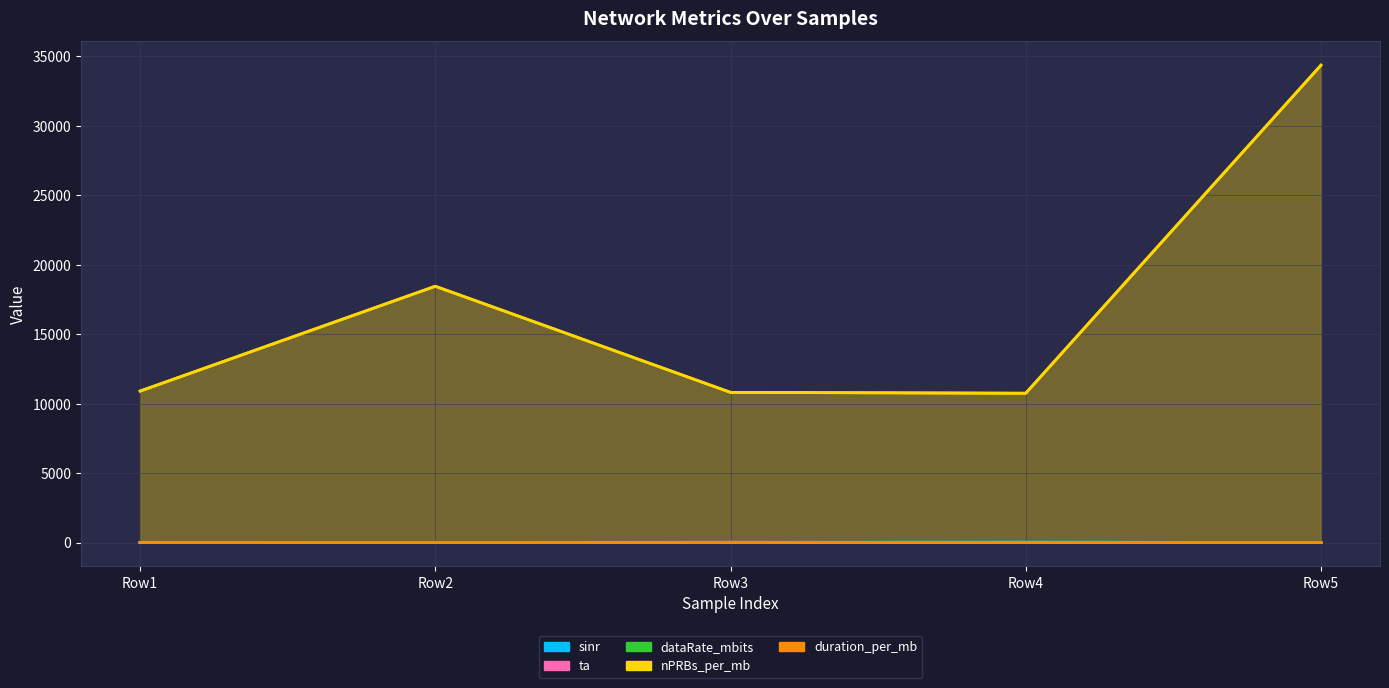

What is the lowest value of the nPRBs_per_mb series?

10750.8